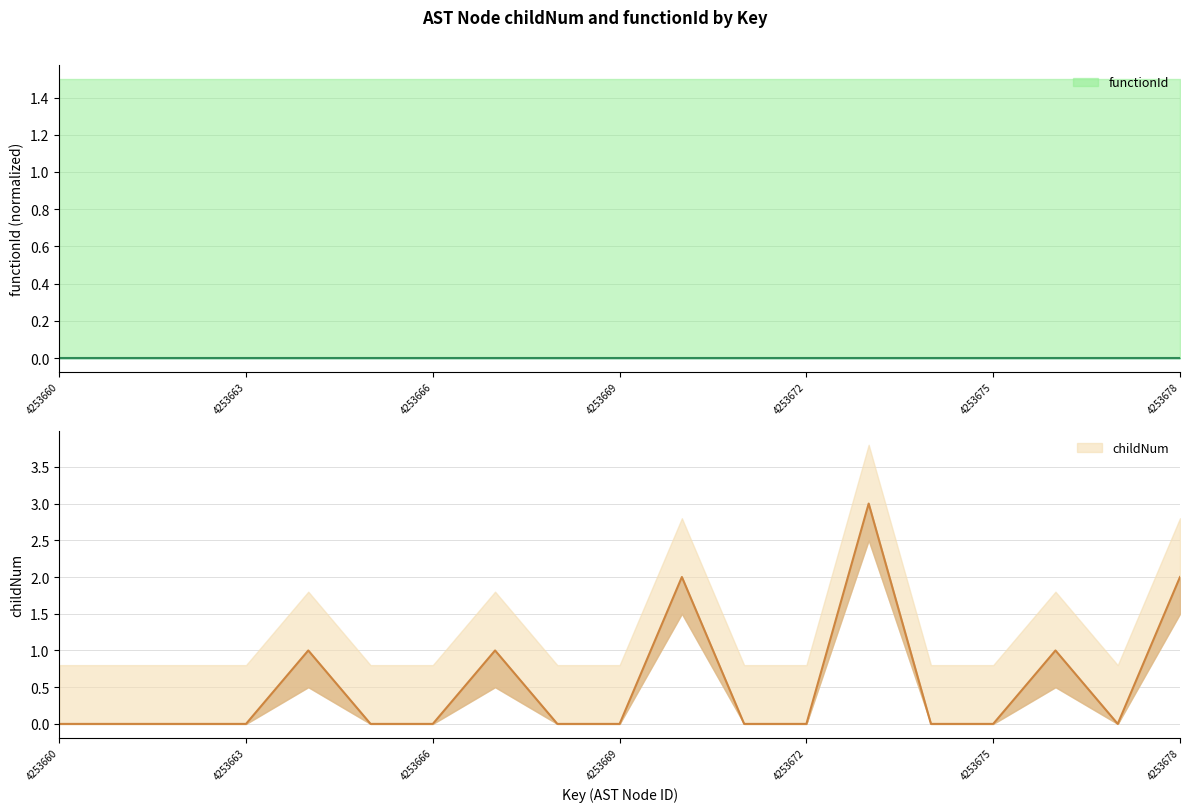

Count the values in the range 0 to 1.

16